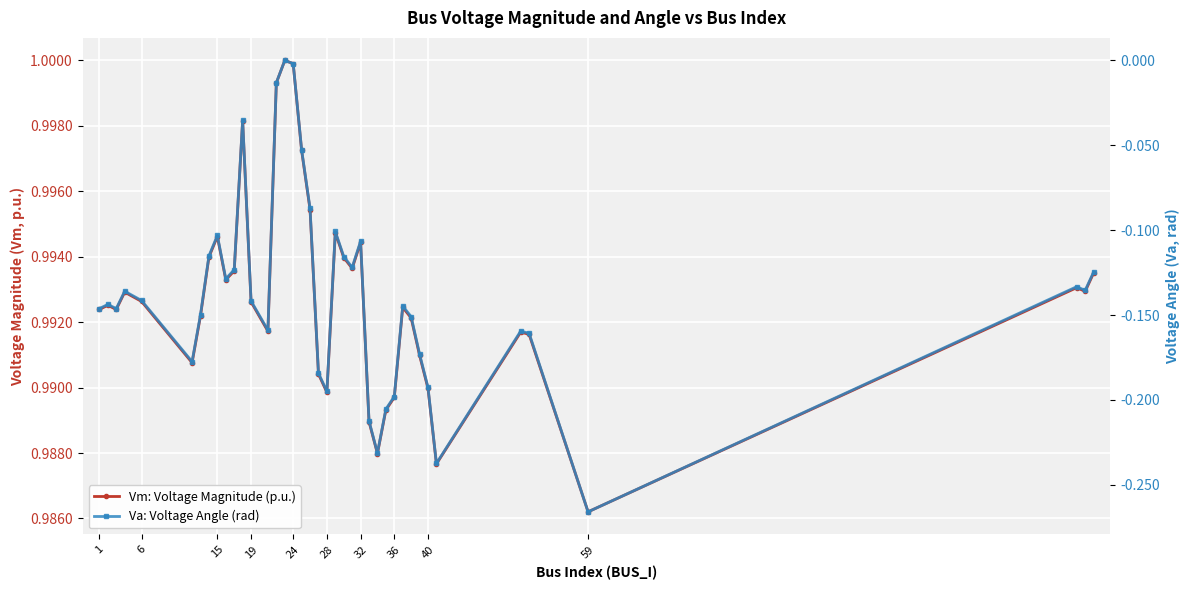

How many interior local peaks does the Vm: Voltage Magnitude (p.u.) series have?

10